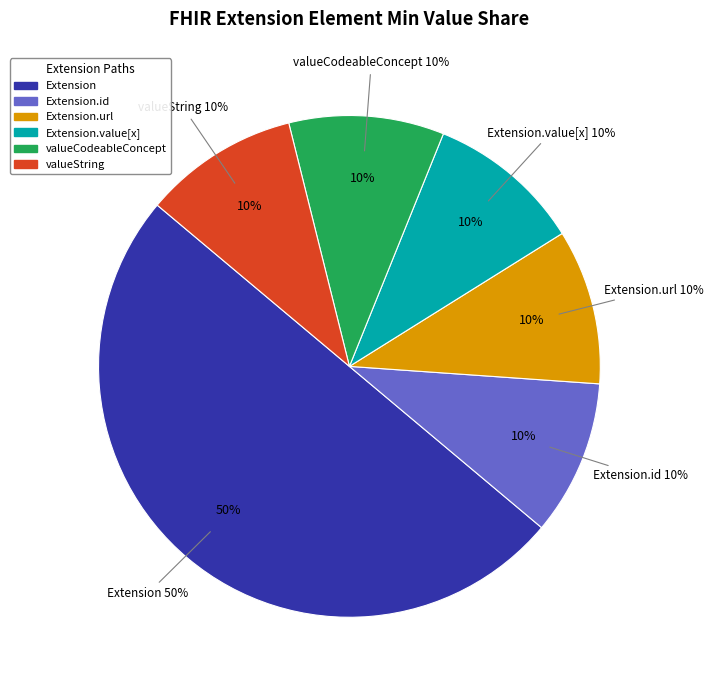

What is the majority slice?

Extension.url